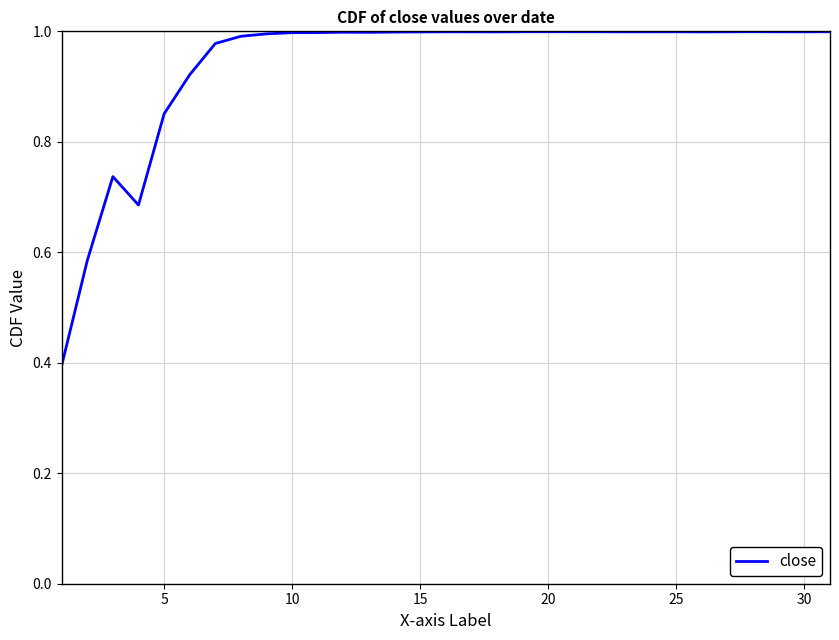

What is the difference between the second highest and minimum values?

0.6